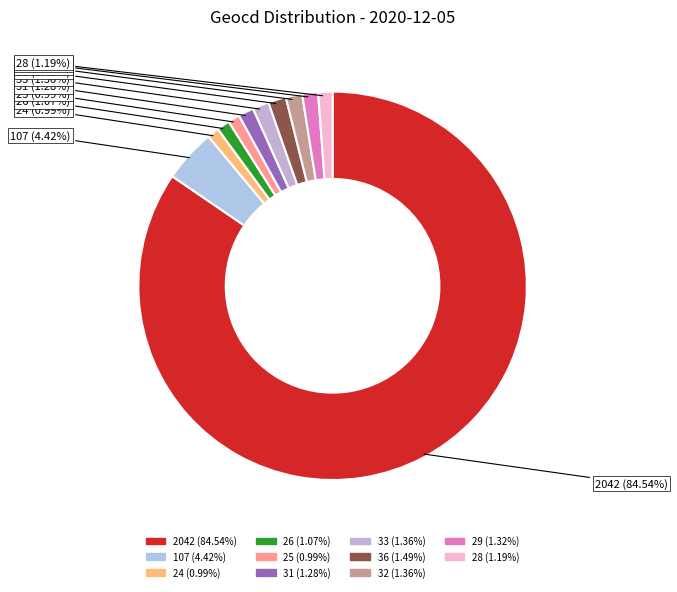

How many slices are in this pie chart?

11